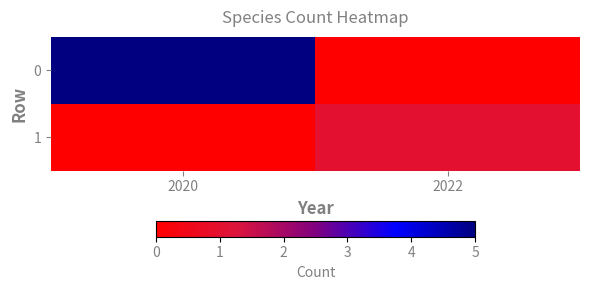

List the series in order of their overall mean, highest first.

0, 1